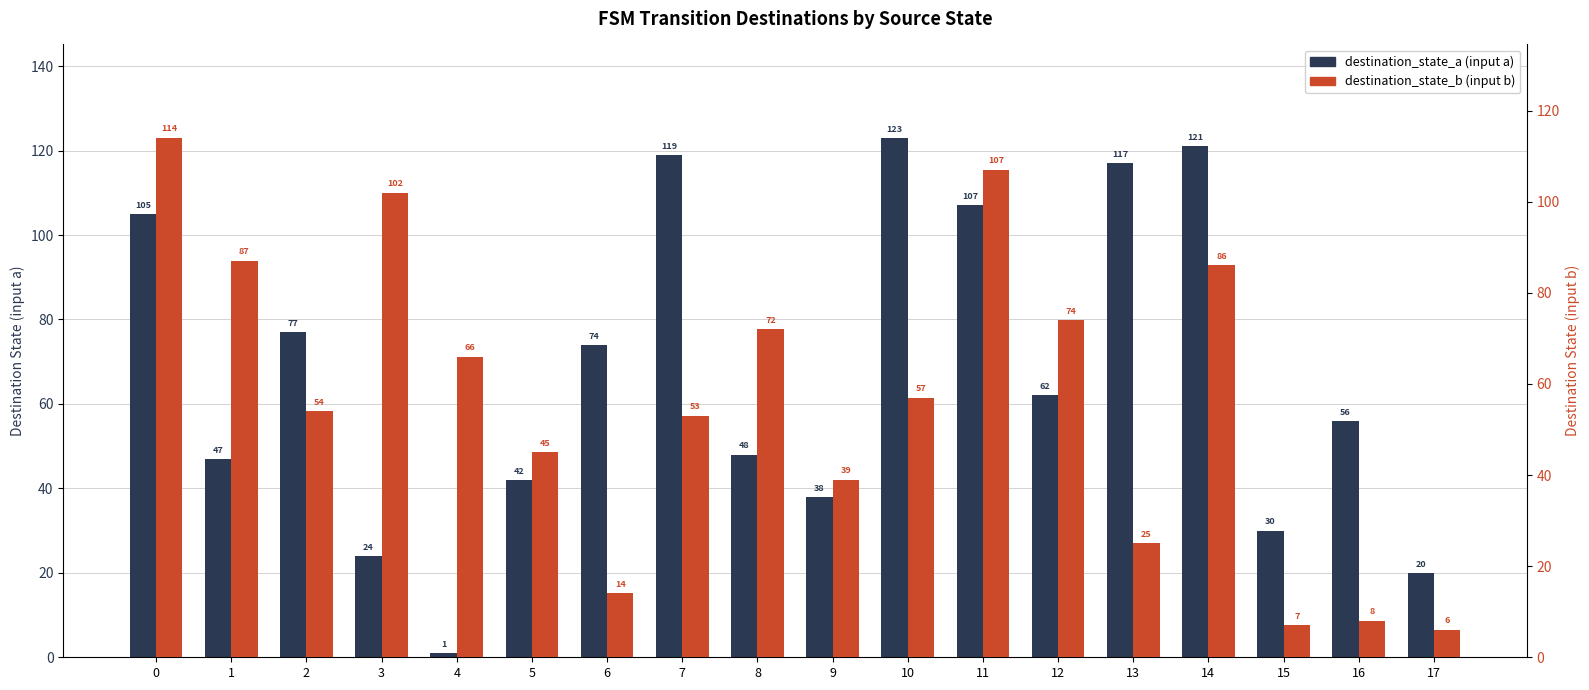

Between 12 and 15, which is larger?

12